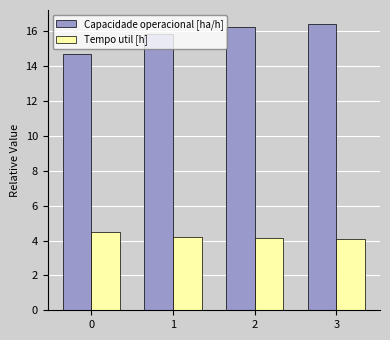

How many groups of bars are there?

4